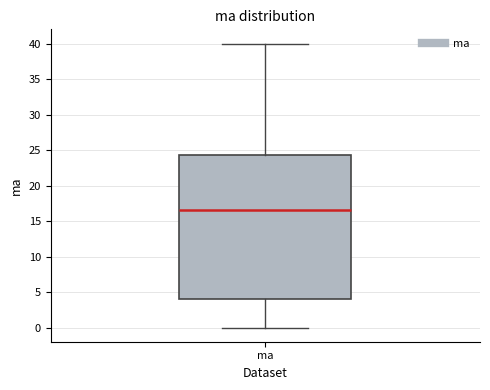

Where does the lower whisker of the box for ma end on the y-axis? The values are not printed on the chart, so give them approximately, as read against the axis.

0.0